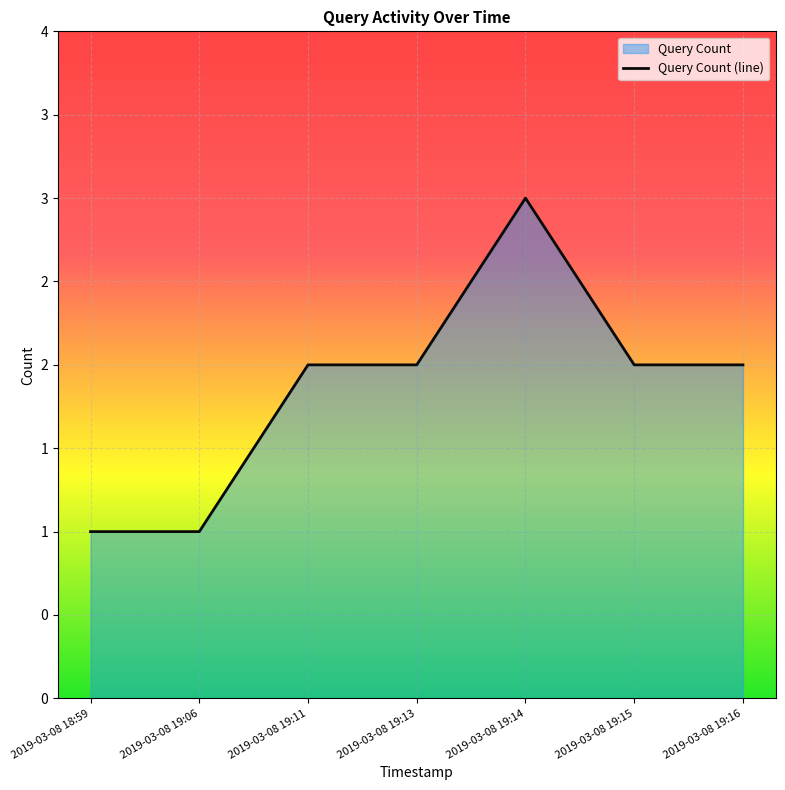

At which label is the value closest to 2?

2019-03-08 19:11